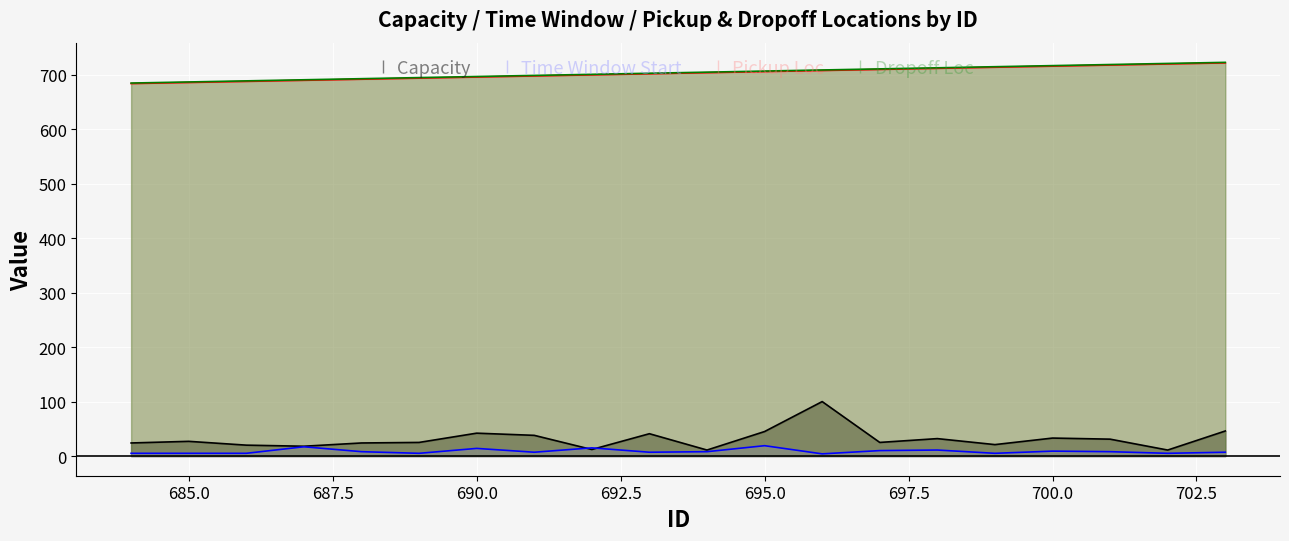

Does the chart display data point markers on the line(s)?

No